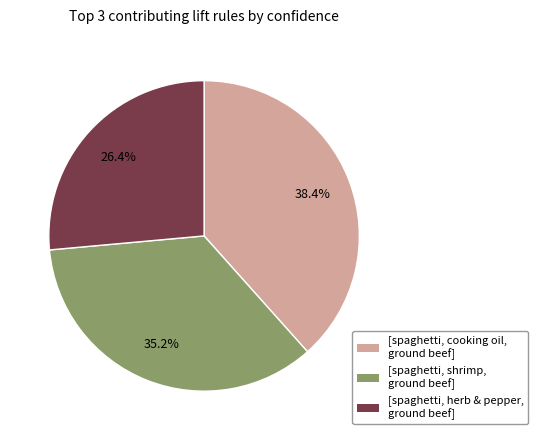

How many slices are in this pie chart?

3